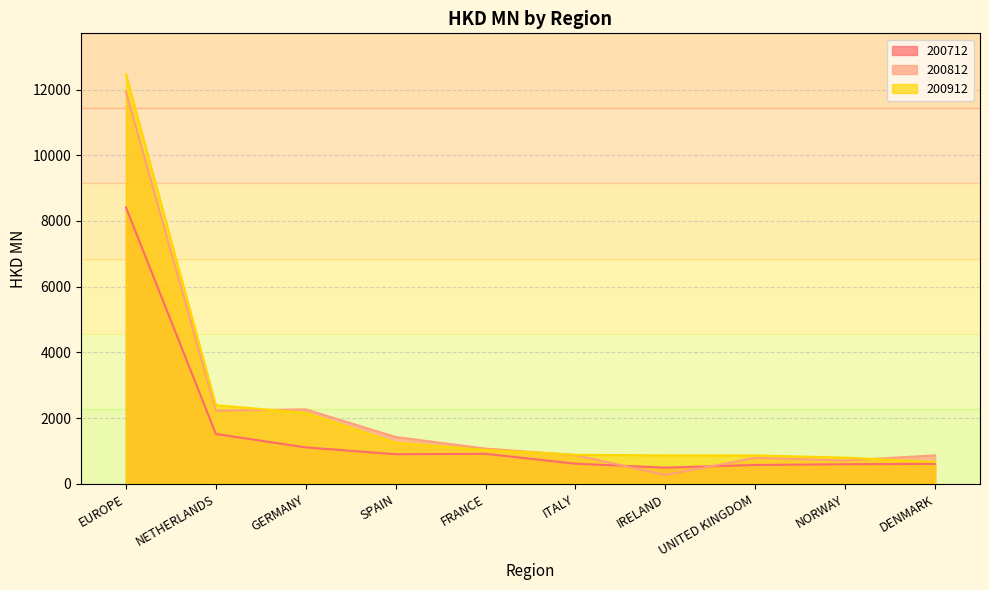

Which series has the largest total across all categories?

200912